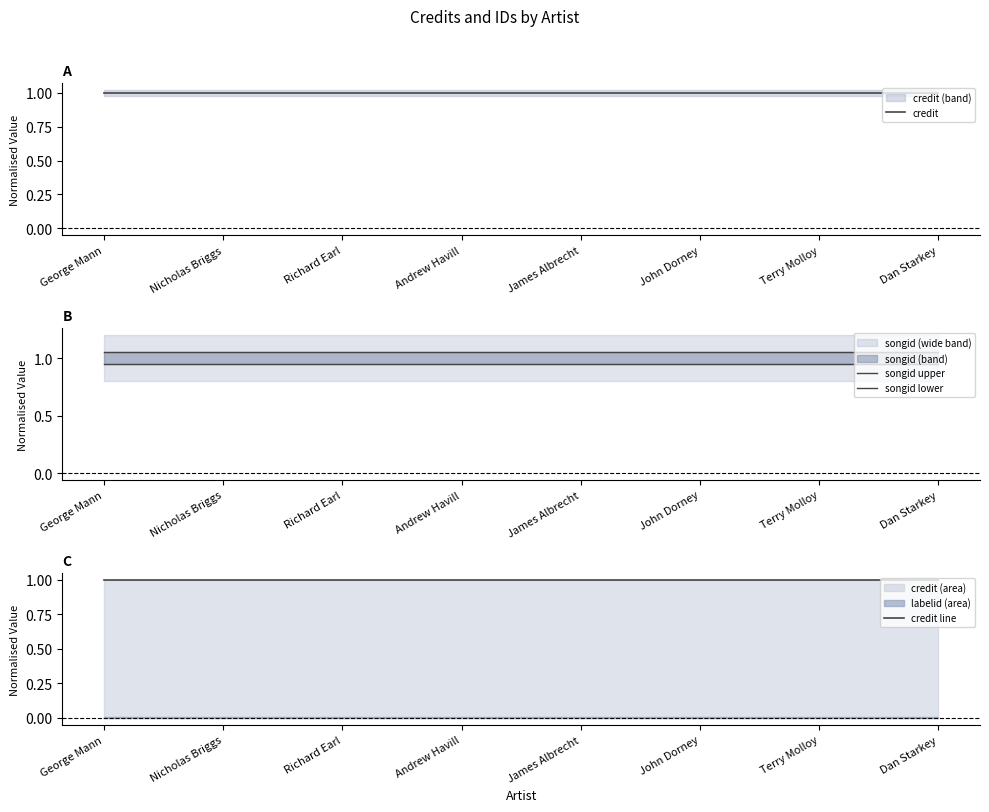

What is the approximate value of credit at Andrew Havill?

1.0